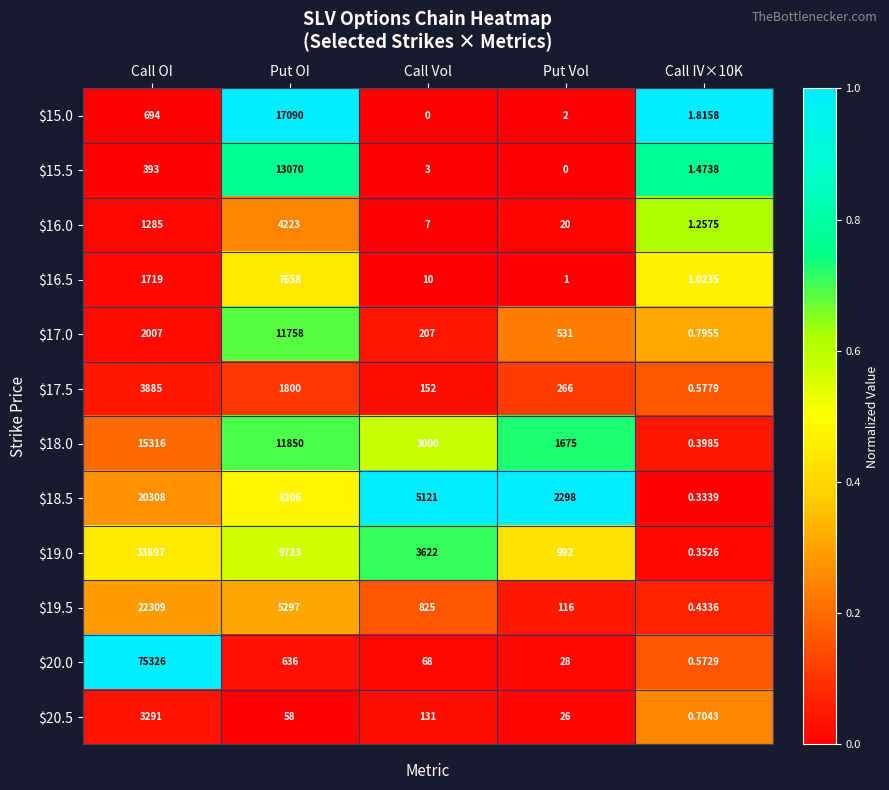

Between Call OI and Put Vol, which series saw the biggest shift?

$20.0